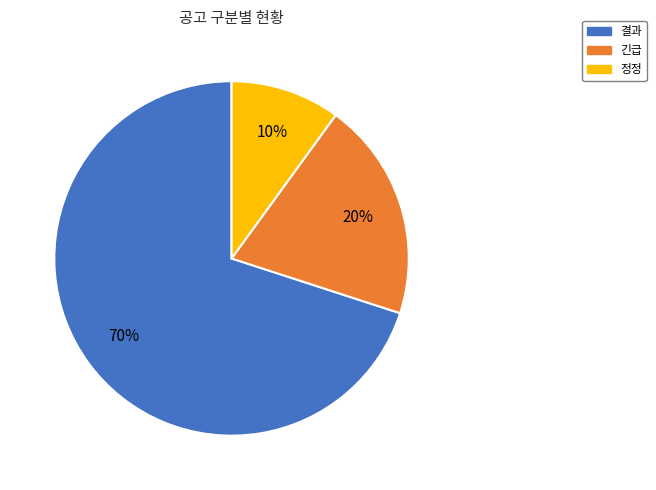

To the nearest percent, what is the difference between the largest and smallest slice percentages?

60%